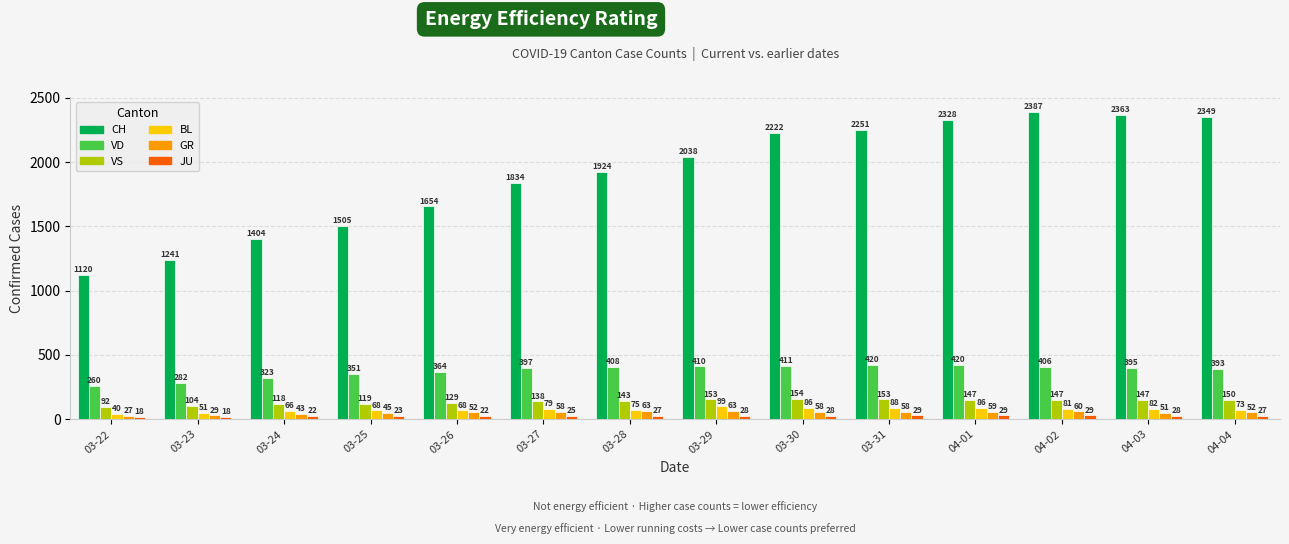

What is the label of the 7th bar from the right?

03-29